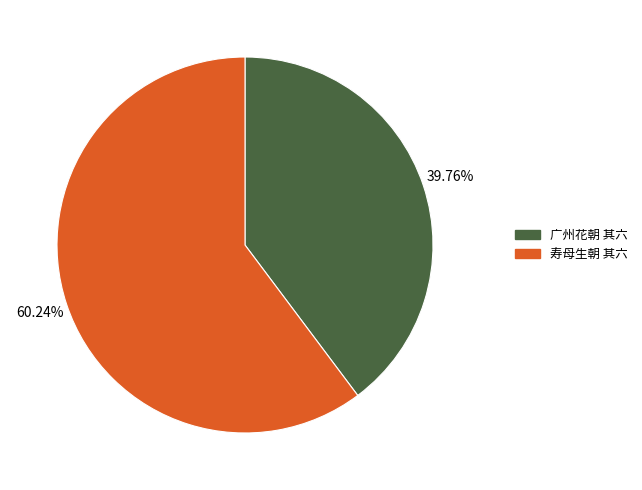

Rank the categories by value from lowest to highest.

广州花朝 其六, 寿母生朝 其六